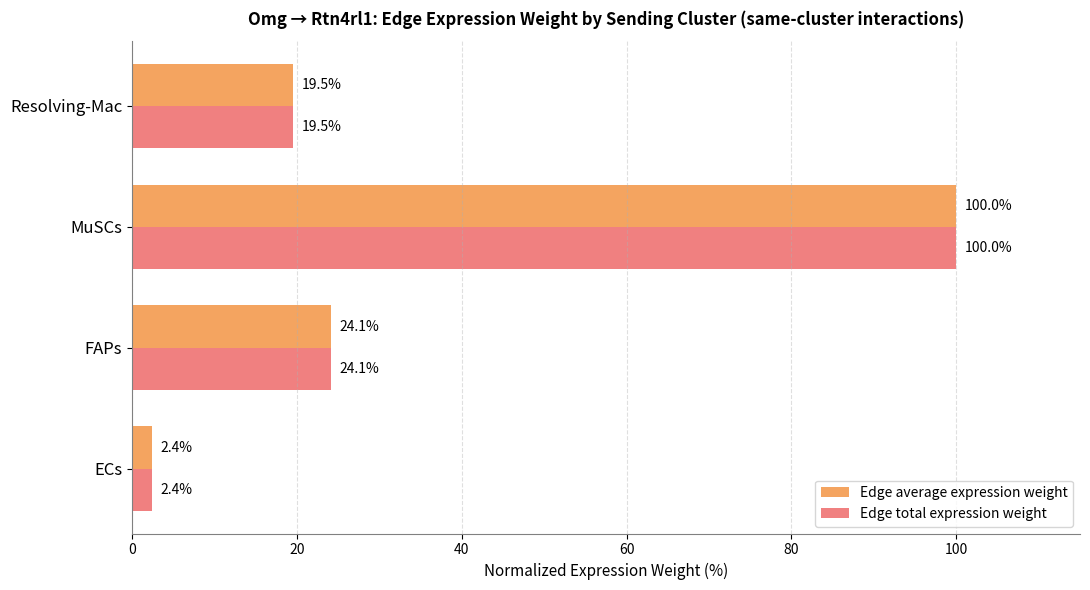

How many data points in Edge average expression weight are less than 24?

2